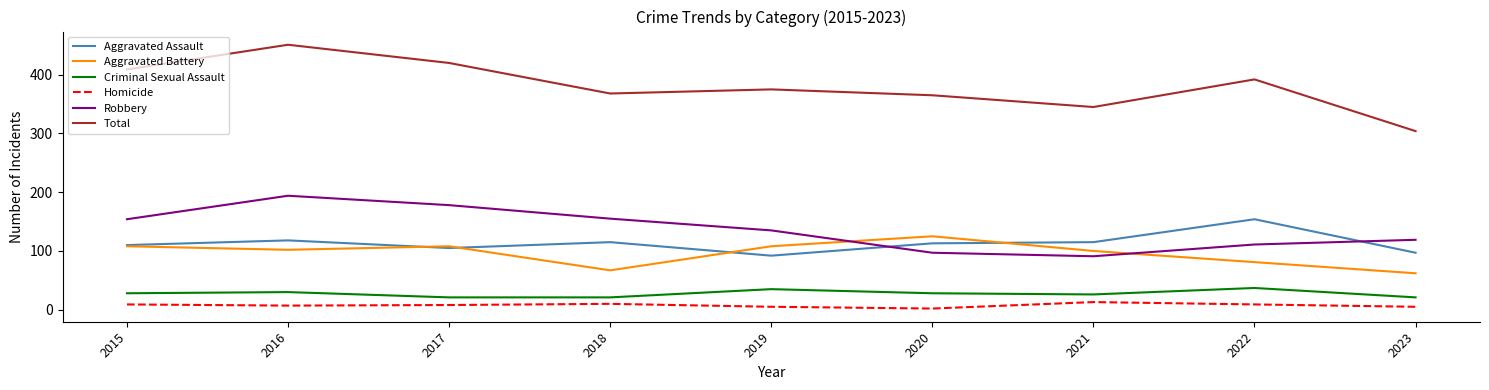

Which series has the largest range (max minus min)?

Total